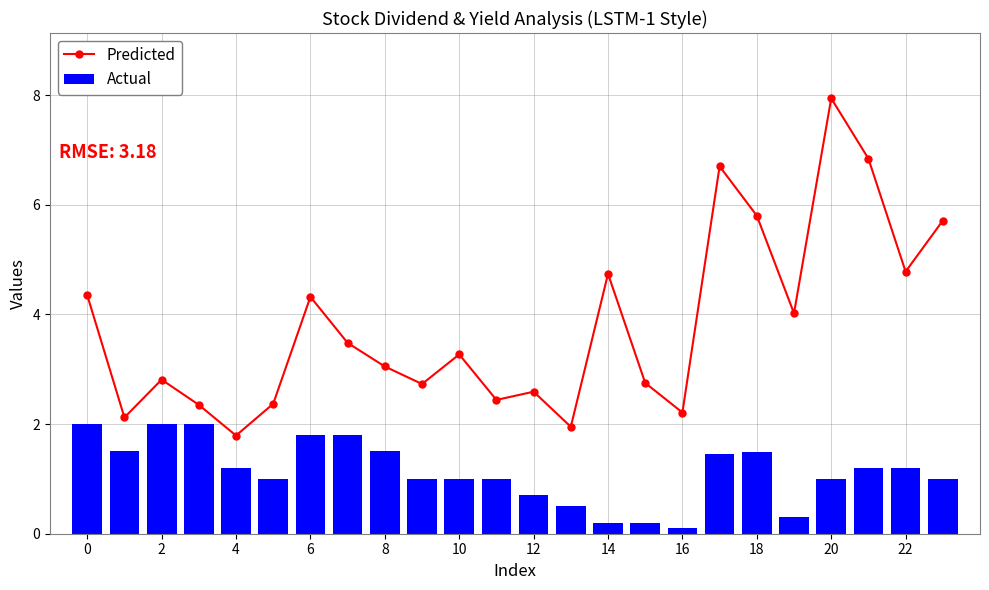

Reading left to right, list all the values displayed in this chart.

Predicted: 4.3	2.1	2.8	2.4	1.8	2.4	4.3	3.5	3.0	2.7	3.3	2.4	2.6	1.9	4.7	2.8	2.2	6.7	5.8	4.0	7.9	6.8	4.8	5.7
Actual: 2.0	1.5	2.0	2.0	1.2	1.0	1.8	1.8	1.5	1.0	1.0	1.0	0.7	0.5	0.2	0.2	0.1	1.5	1.5	0.3	1.0	1.2	1.2	1.0